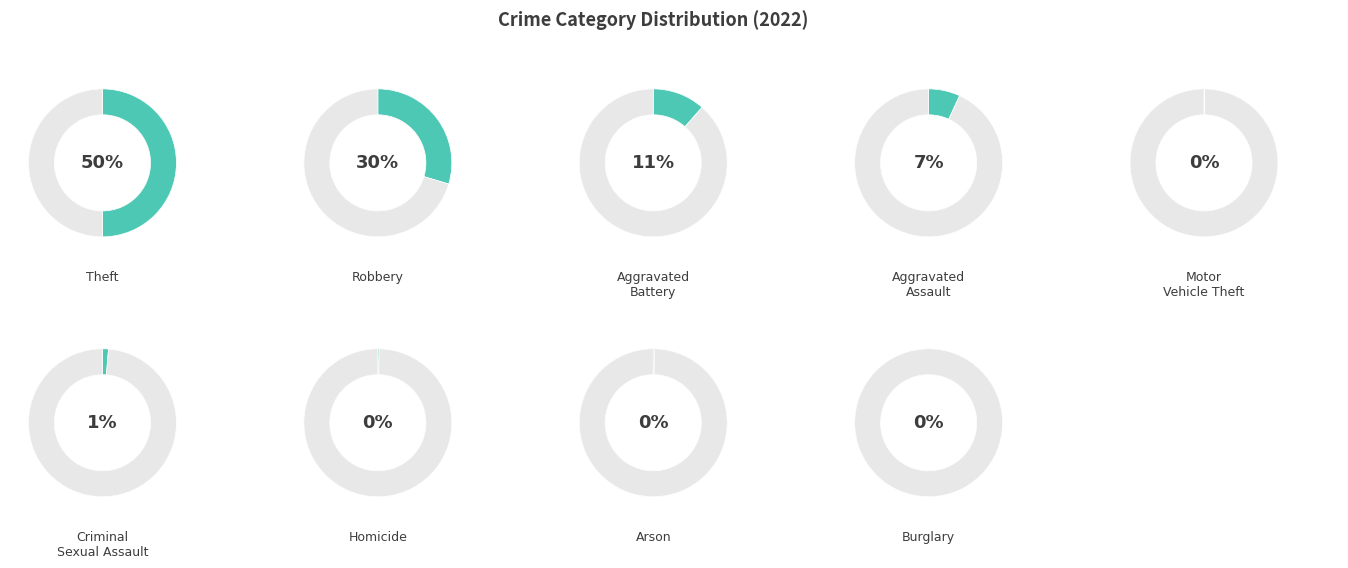

Which slice represents more than half of the pie?

Theft